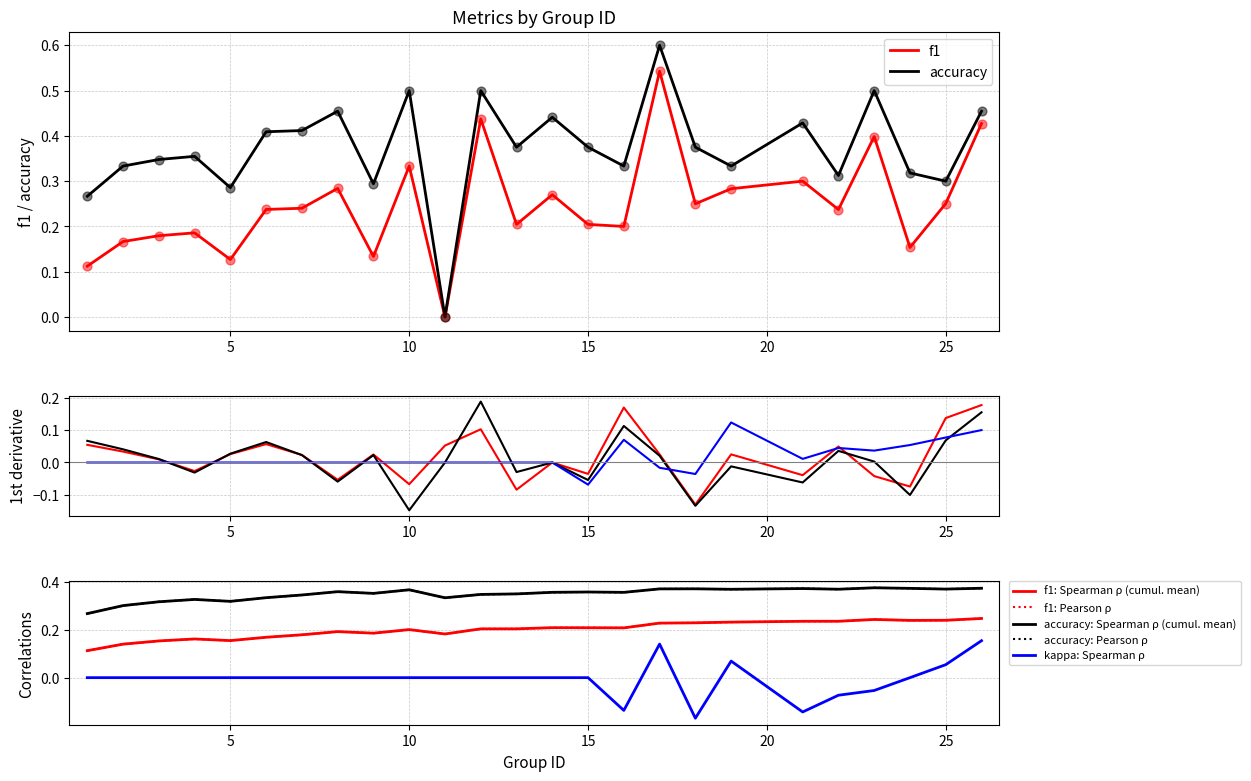

Which series has the largest total across all categories?

accuracy